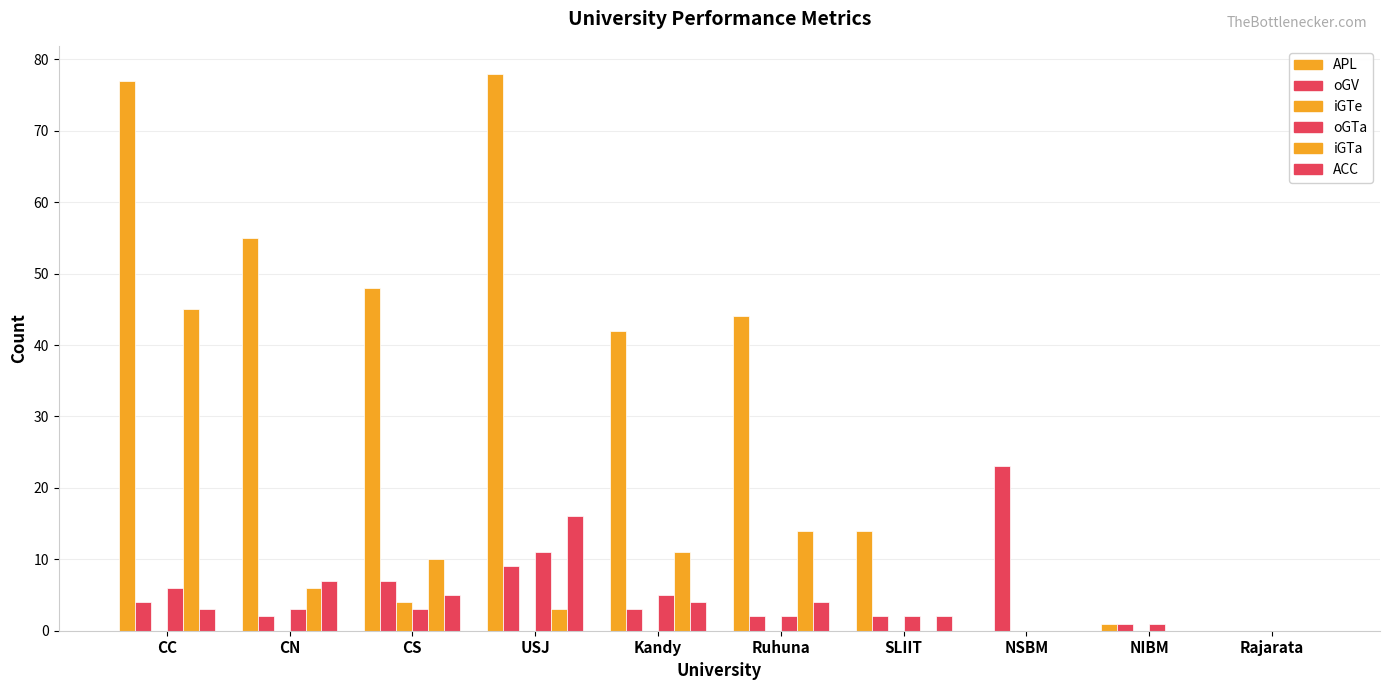

What is the greatest value displayed?

78